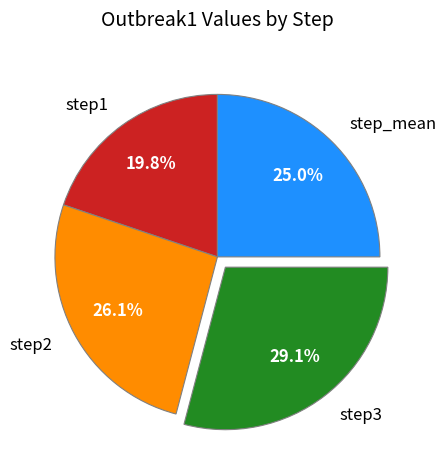

To the nearest percent, what portion does step2 represent?

26%